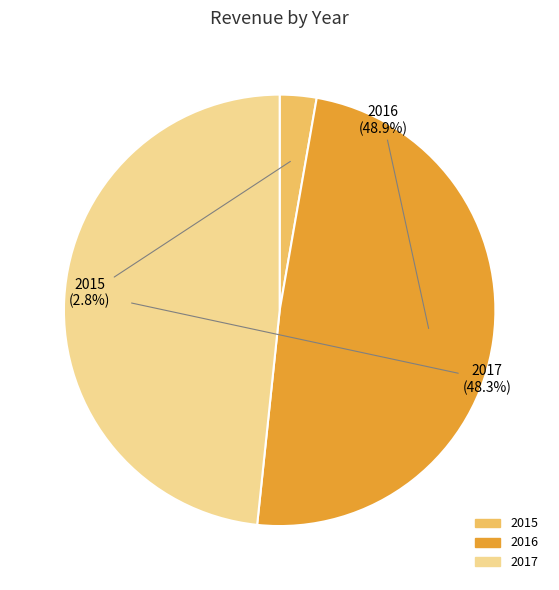

How many segments does this pie chart have?

3